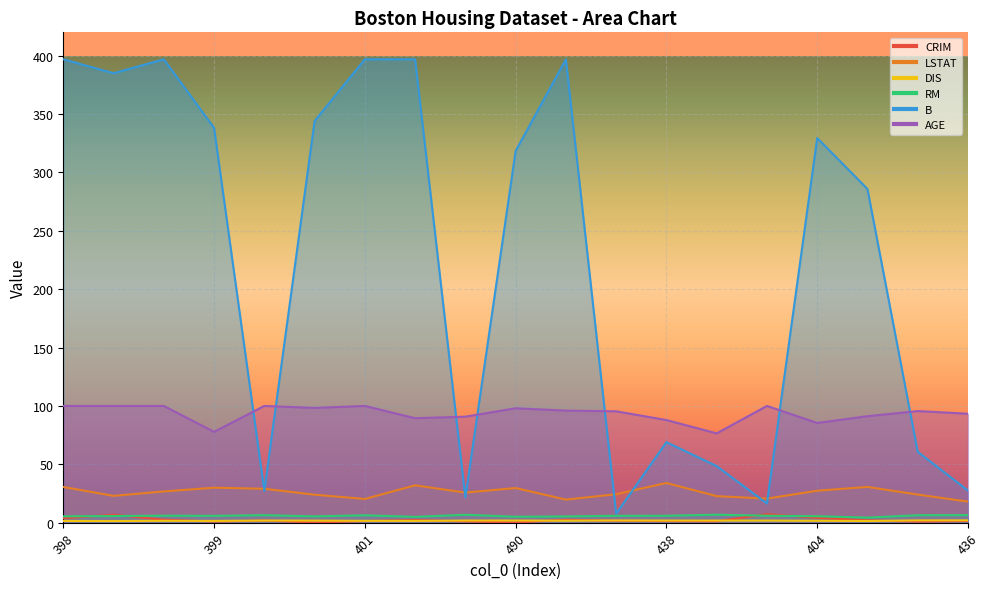

True or false: RM has a value of 7.9 at 400.

False